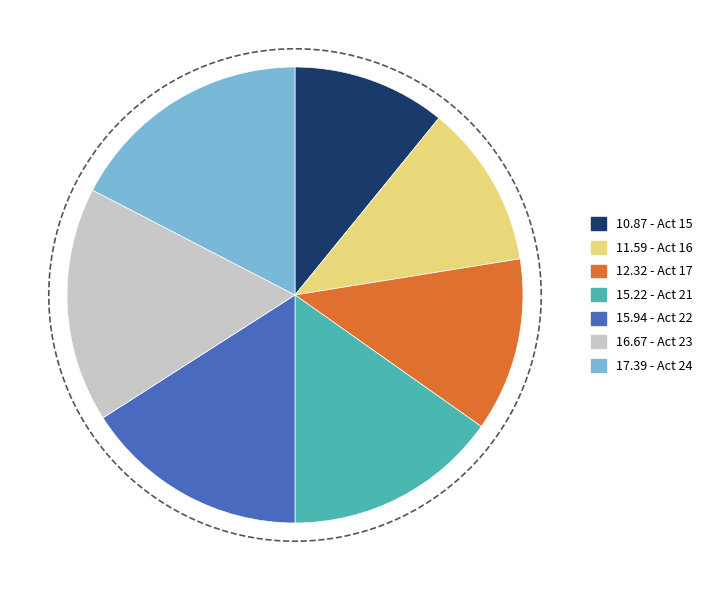

The Act 22 slice represents 28% of the pie. True or false?

False